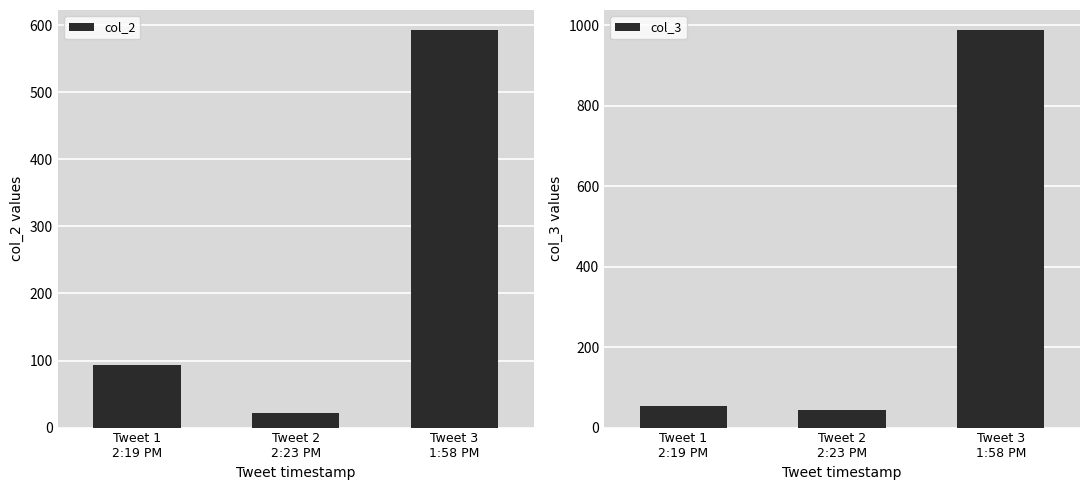

What is the difference between the maximum and second lowest values in the col_2 series?

500